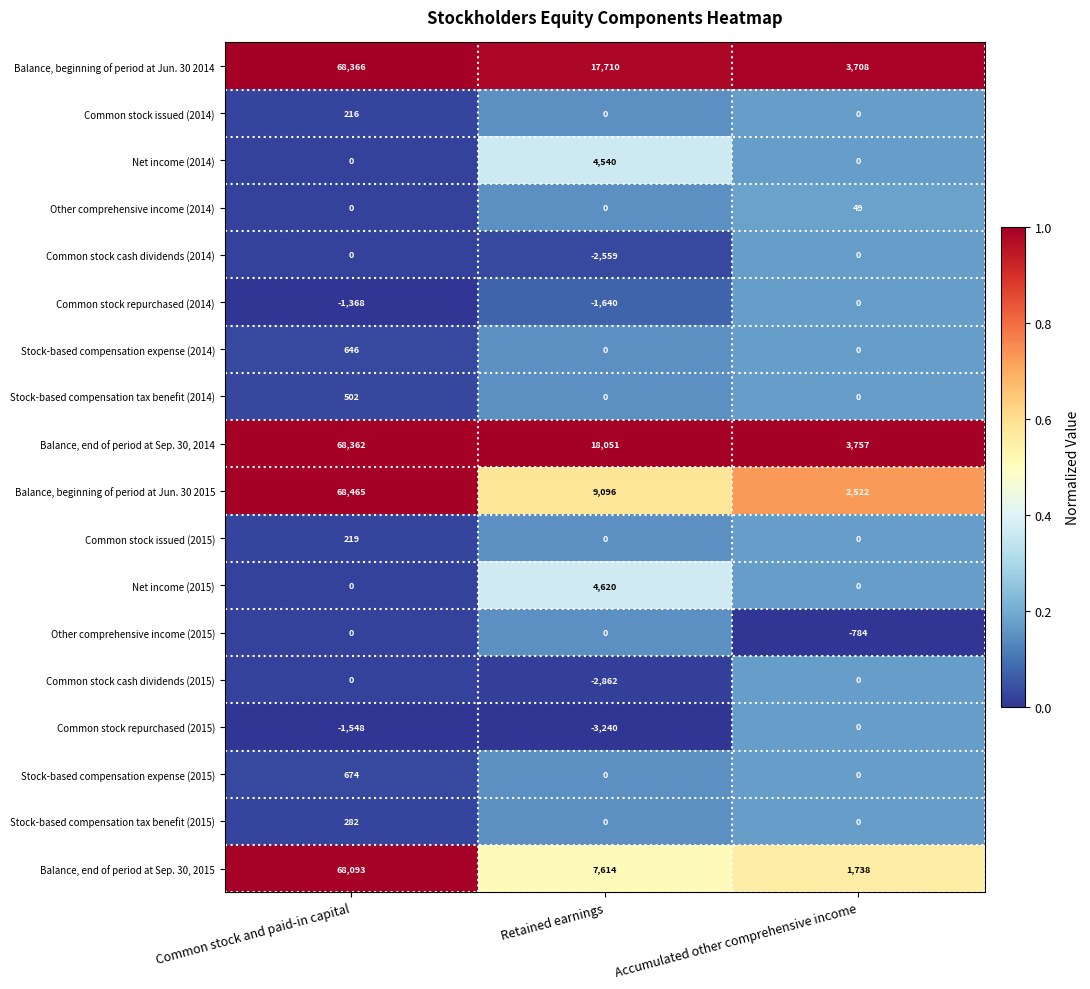

Between Common stock and paid-in capital and Accumulated other comprehensive income, which series saw the biggest shift?

Balance, end of period at Sep. 30, 2015